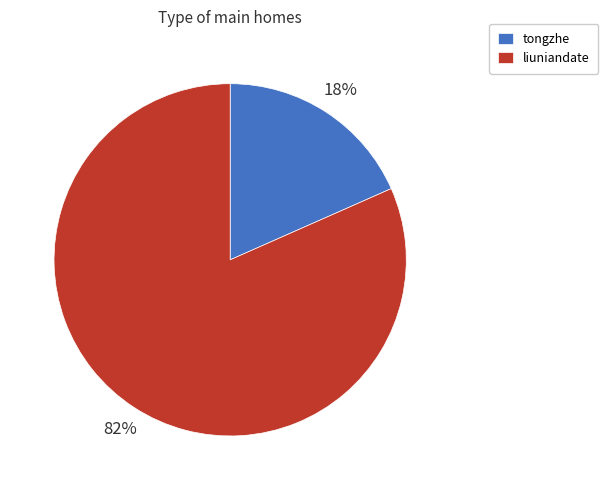

Rank the categories by value from highest to lowest.

liuniandate, tongzhe